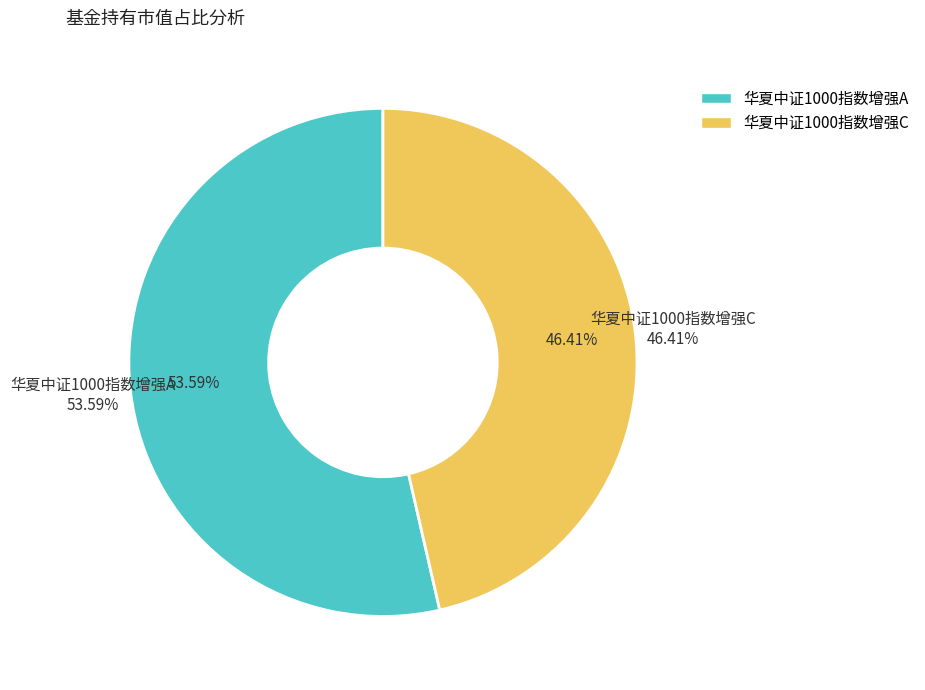

How many segments does this pie chart have?

2